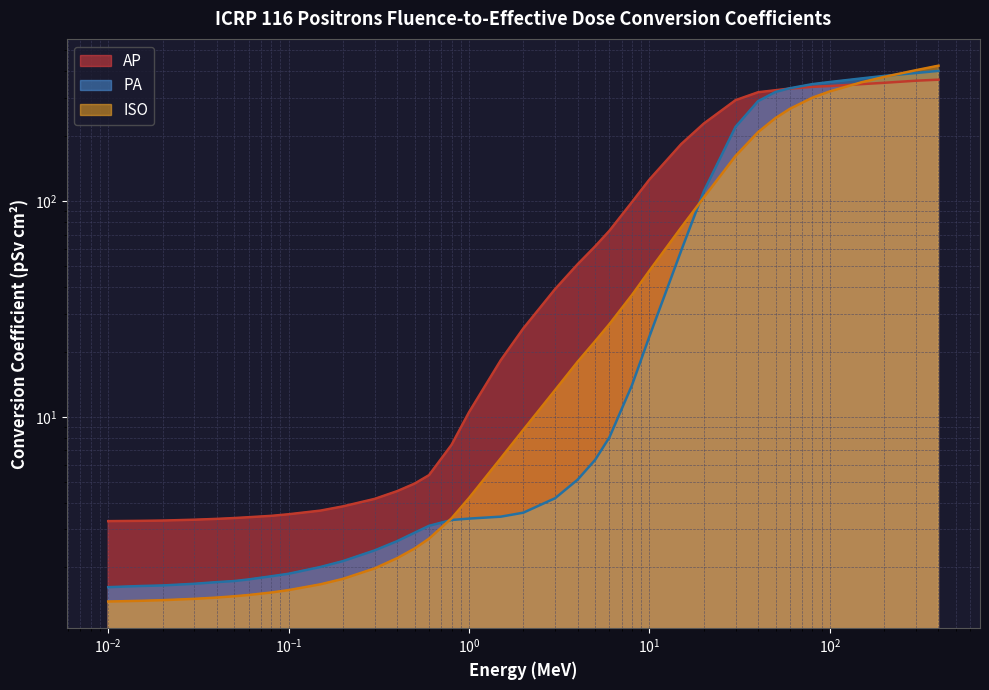

Does the chart have visible grid lines?

Yes